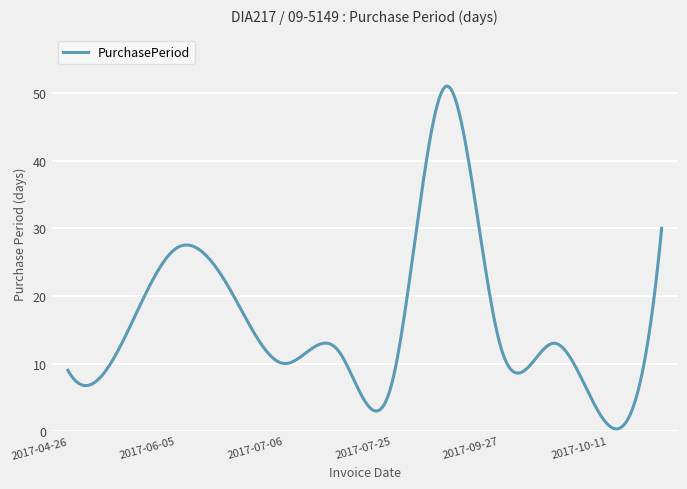

What is the maximum value shown in the chart?

51.0